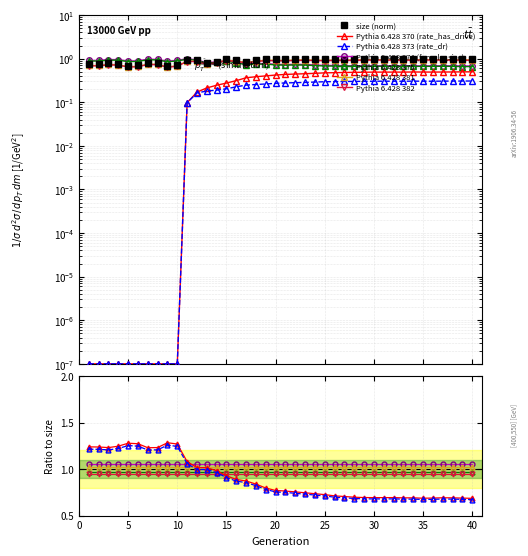

Reading left to right, list all the values displayed in this chart.

size: 0.7	0.7	0.7	0.7	0.6	0.7	0.7	0.7	0.6	0.7	0.9	0.9	0.7	0.8	0.9	0.9	0.8	0.9	0.9	0.9	0.9	0.9	0.9	0.9	0.9	0.9	0.9	0.9	0.9	0.9	0.9	0.9	0.9	0.9	0.9	0.9	0.9	0.9	0.9	0.9
rate_has_drive: 0.0	0.0	0.0	0.0	0.0	0.0	0.0	0.0	0.0	0.0	0.1	0.2	0.2	0.2	0.3	0.3	0.4	0.4	0.4	0.4	0.4	0.4	0.5	0.5	0.5	0.5	0.5	0.5	0.5	0.5	0.5	0.5	0.5	0.5	0.5	0.5	0.5	0.5	0.5	0.5
rate_dr: 0.0	0.0	0.0	0.0	0.0	0.0	0.0	0.0	0.0	0.0	0.1	0.2	0.2	0.2	0.2	0.2	0.2	0.3	0.3	0.3	0.3	0.3	0.3	0.3	0.3	0.3	0.3	0.3	0.3	0.3	0.3	0.3	0.3	0.3	0.3	0.3	0.3	0.3	0.3	0.3
female_size: 0.9	0.9	1.0	1.0	0.9	0.9	1.0	1.0	0.9	0.9	1.0	0.9	0.8	0.8	0.9	0.8	0.8	0.8	0.8	0.7	0.7	0.7	0.7	0.7	0.7	0.7	0.7	0.7	0.7	0.7	0.7	0.7	0.7	0.7	0.7	0.7	0.7	0.7	0.7	0.7